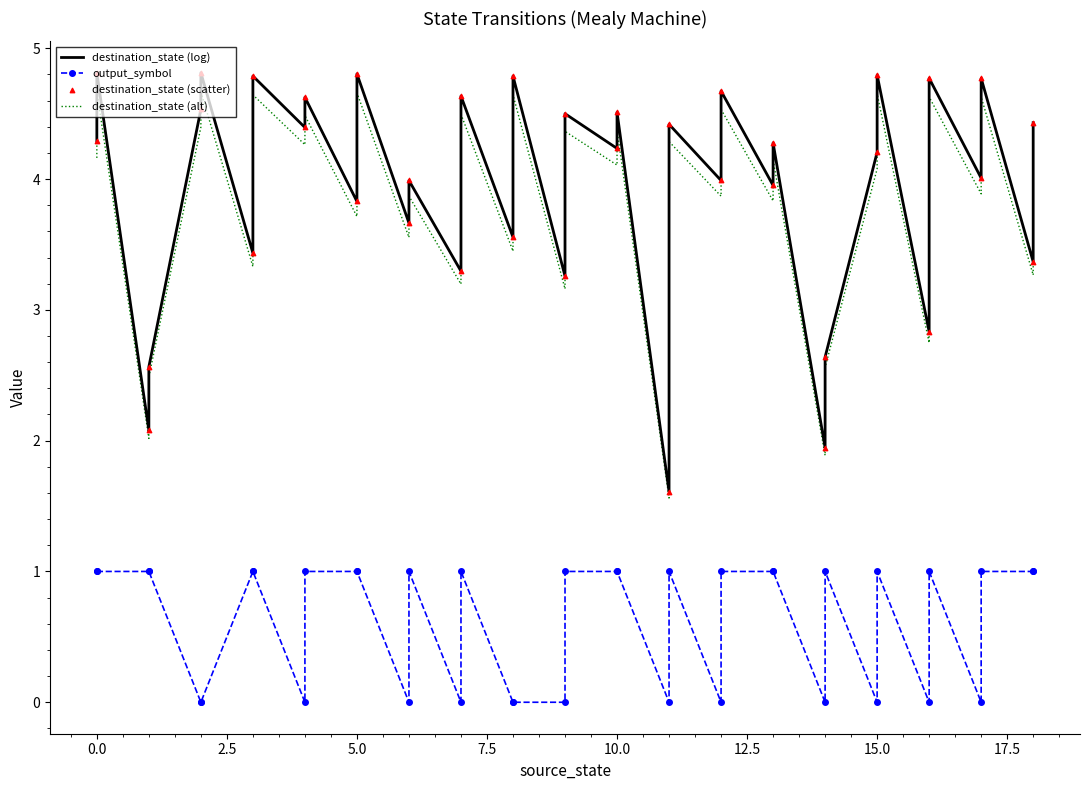

Which series reaches the minimum Y coordinate?

output_symbol